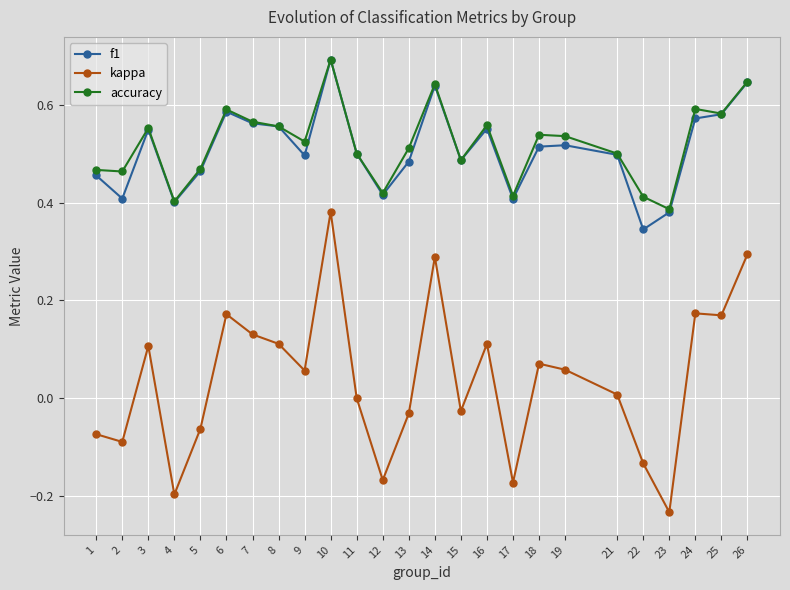

What is the maximum value shown in the chart?

0.7